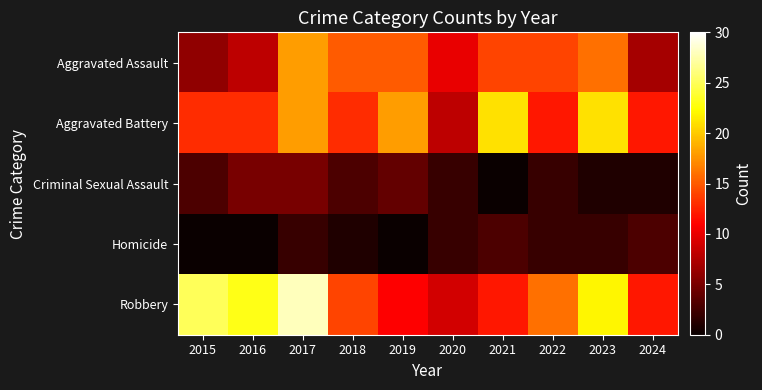

At 2022, list the series in order from smallest to largest.

Criminal Sexual Assault, Homicide, Aggravated Battery, Aggravated Assault, Robbery